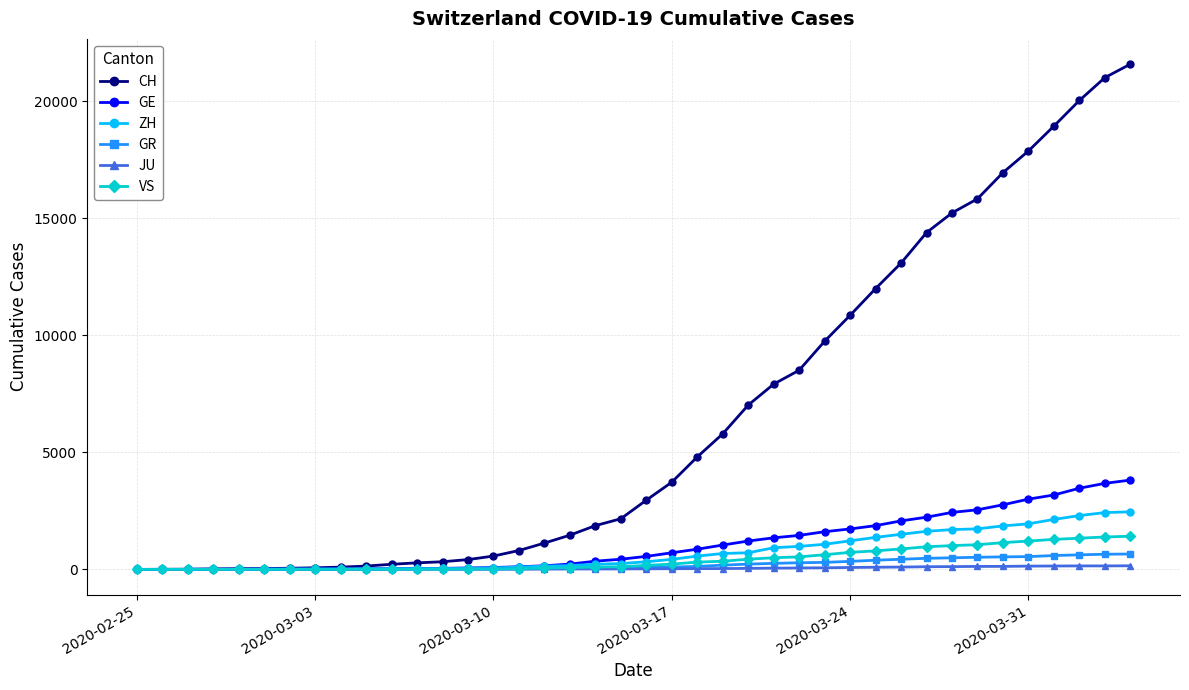

Which series has the largest range (max minus min)?

CH